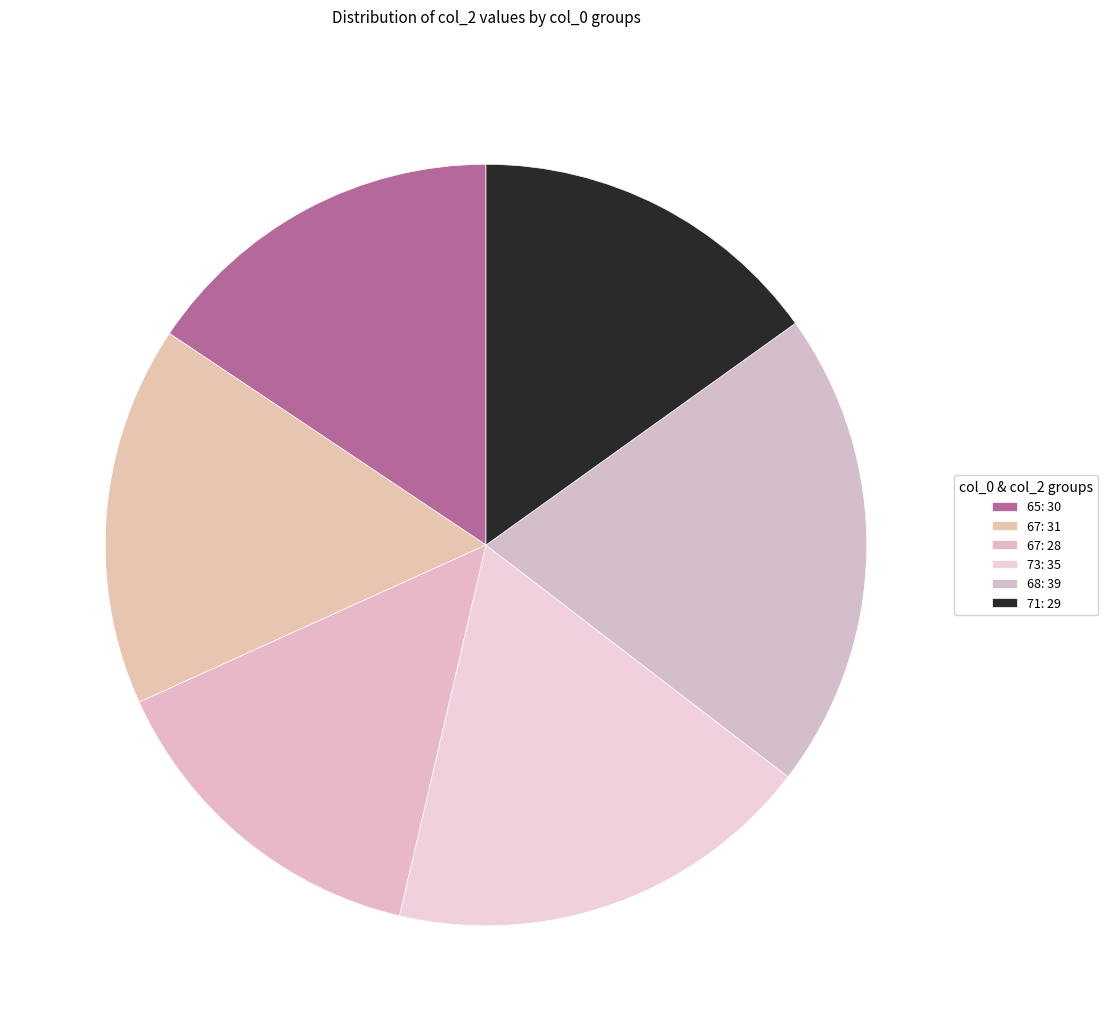

How many slices are in this pie chart?

6